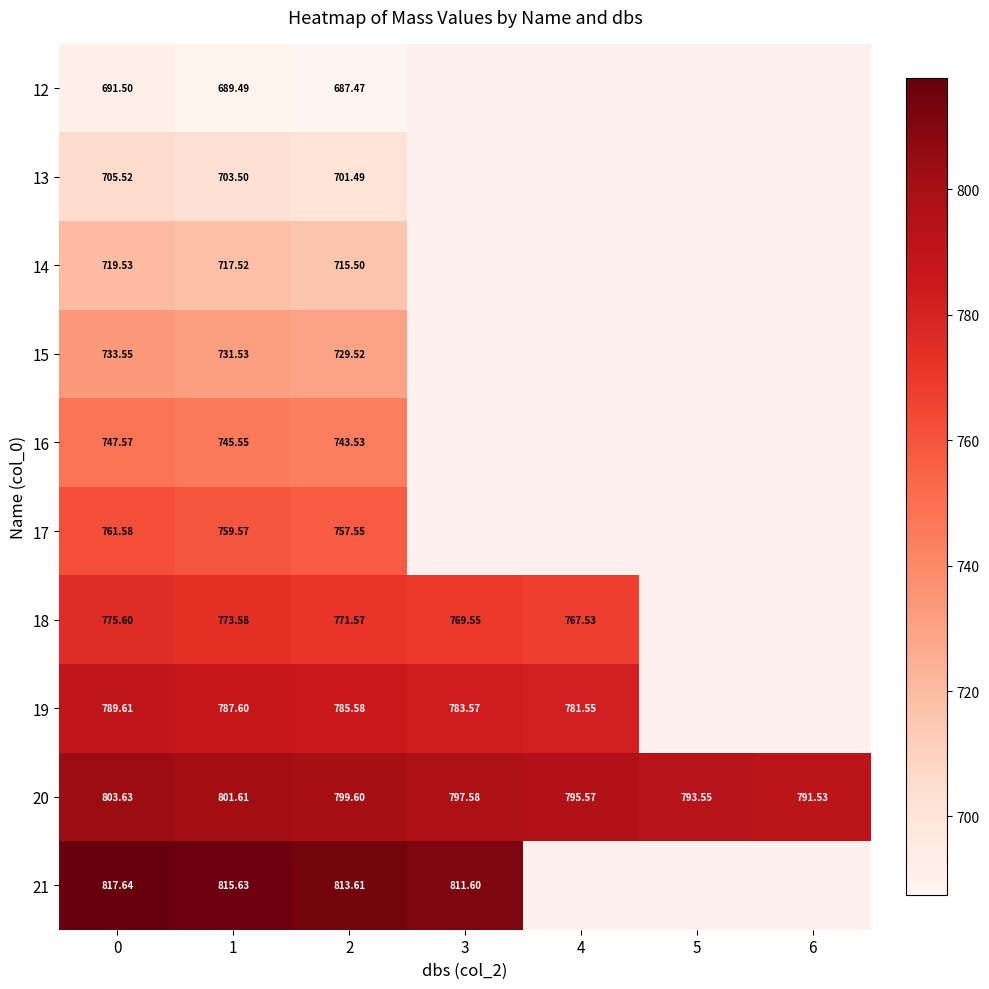

What is the minimum value for 14?

715.5